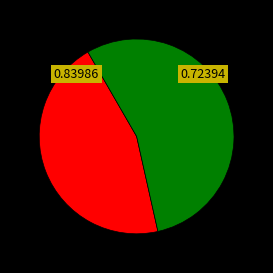

How many slices are in this pie chart?

2